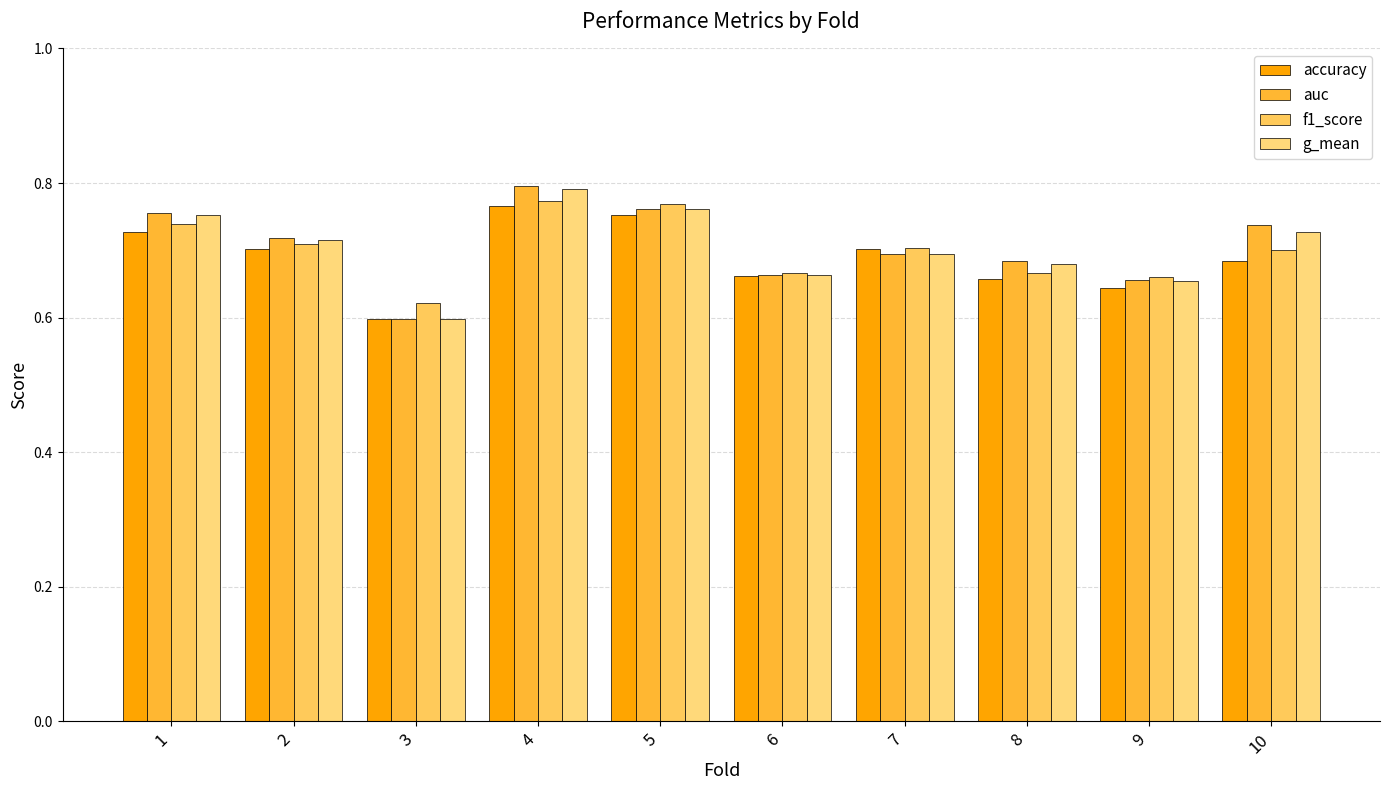

Rank the series by their maximum value, from lowest to highest.

accuracy, f1_score, g_mean, auc